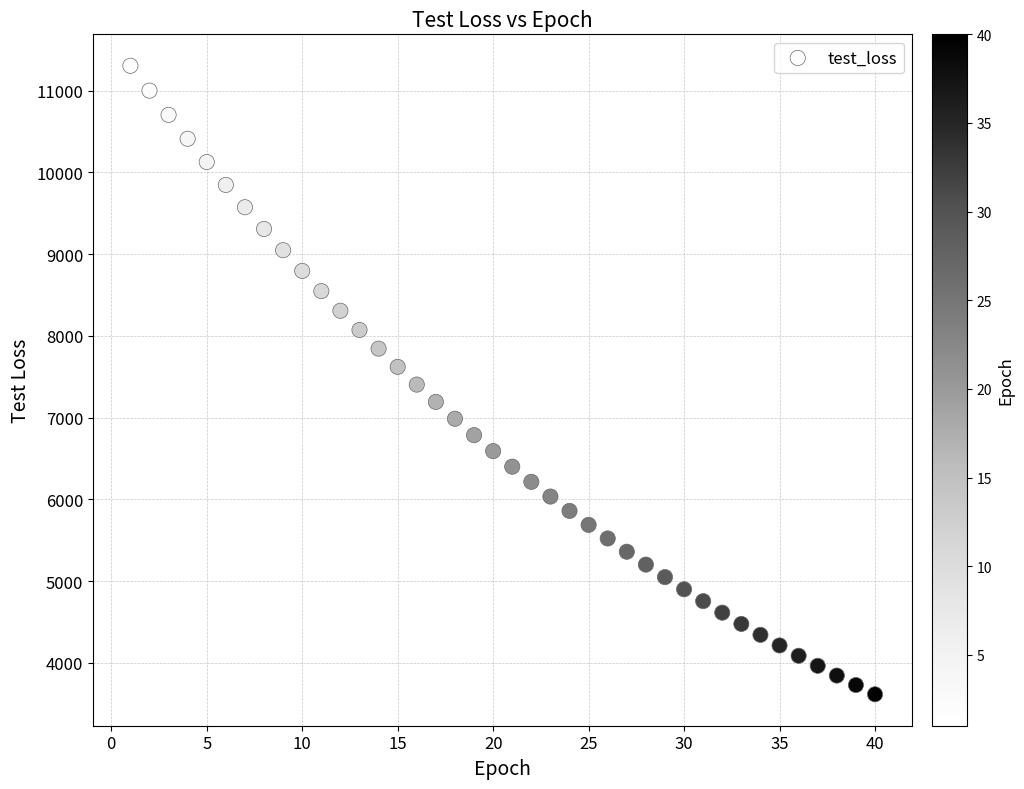

What is the range of X values (max minus min)?

39.0